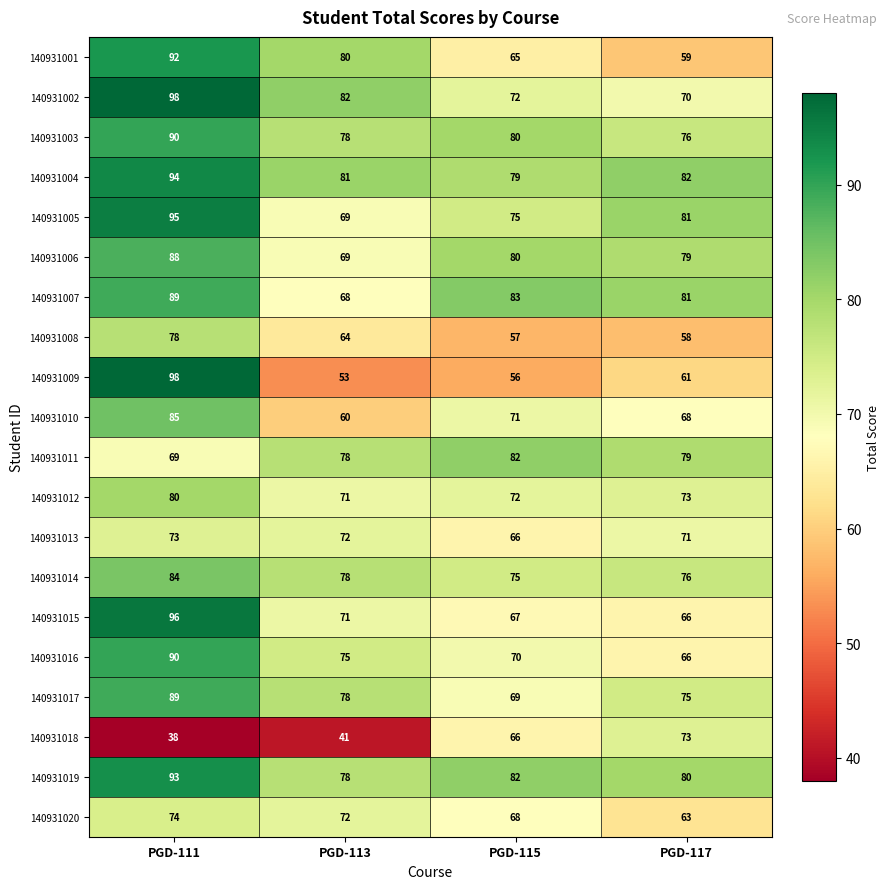

Is it true that 140931015 equals 127 at PGD-113?

False